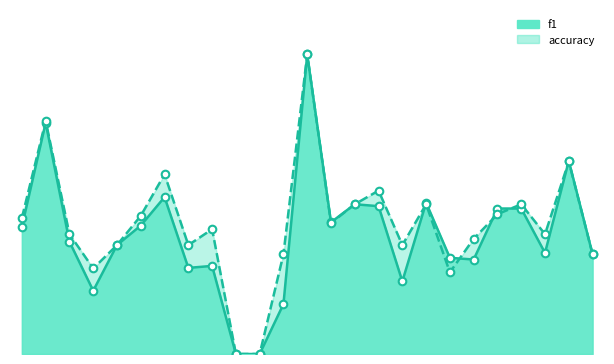

Which series has the widest spread of Y values?

f1